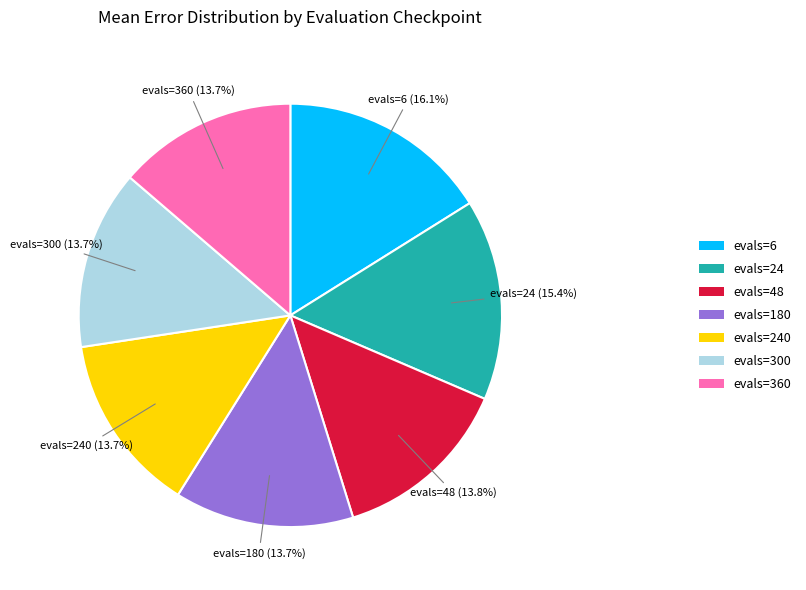

Which has a higher value, evals=24 or evals=240?

evals=24